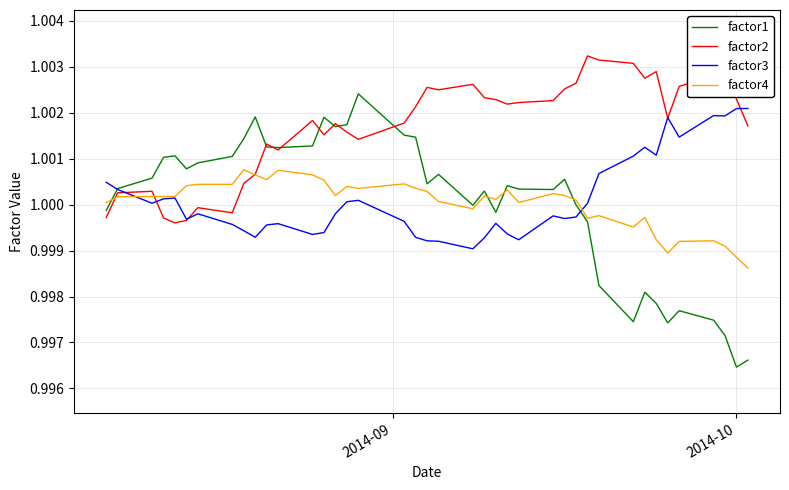

Which series has the widest spread of values?

factor1